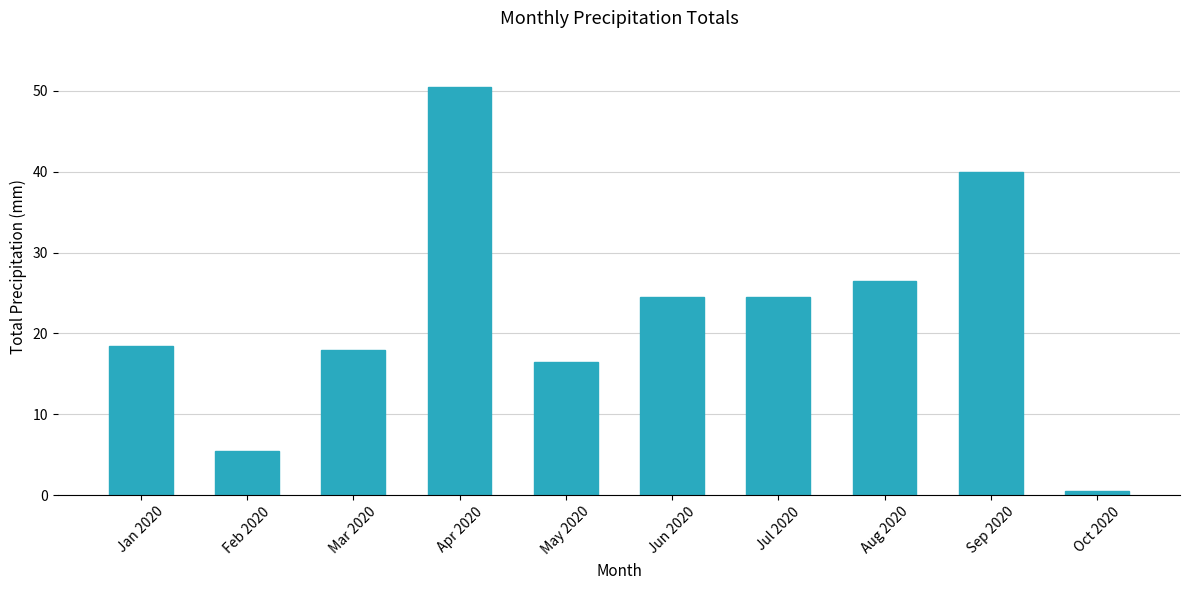

What is the difference between the values at Jul 2020 and Mar 2020?

6.5